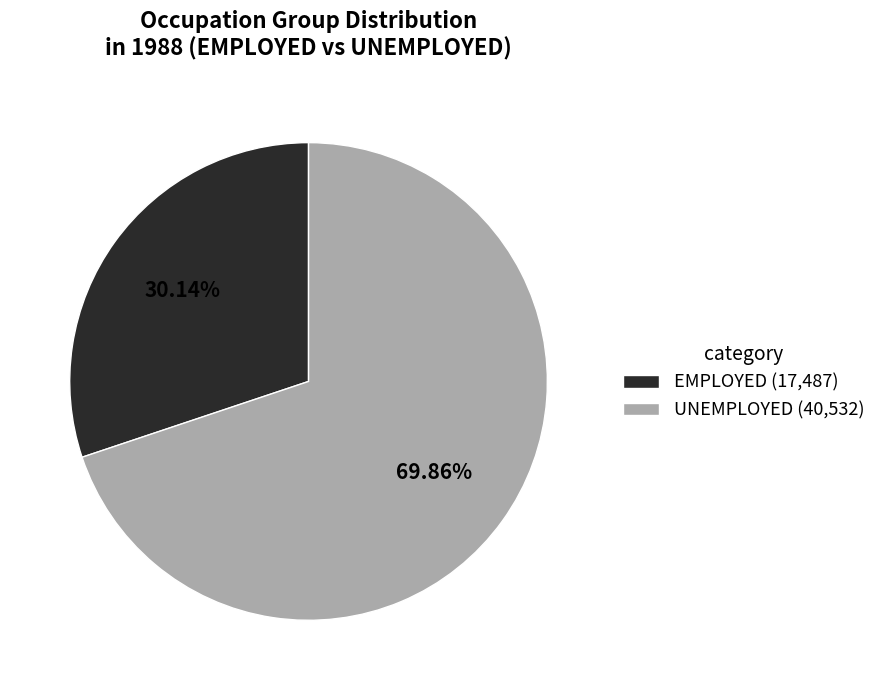

Do UNEMPLOYED (40,532) and EMPLOYED (17,487) together represent more than half of the pie?

Yes